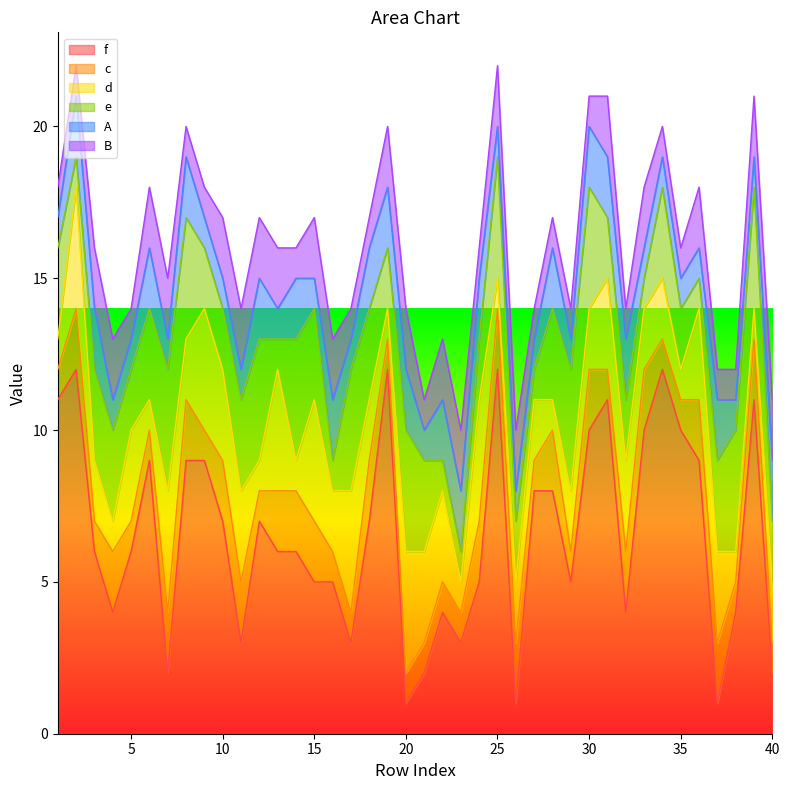

Which series has the widest spread of values?

f